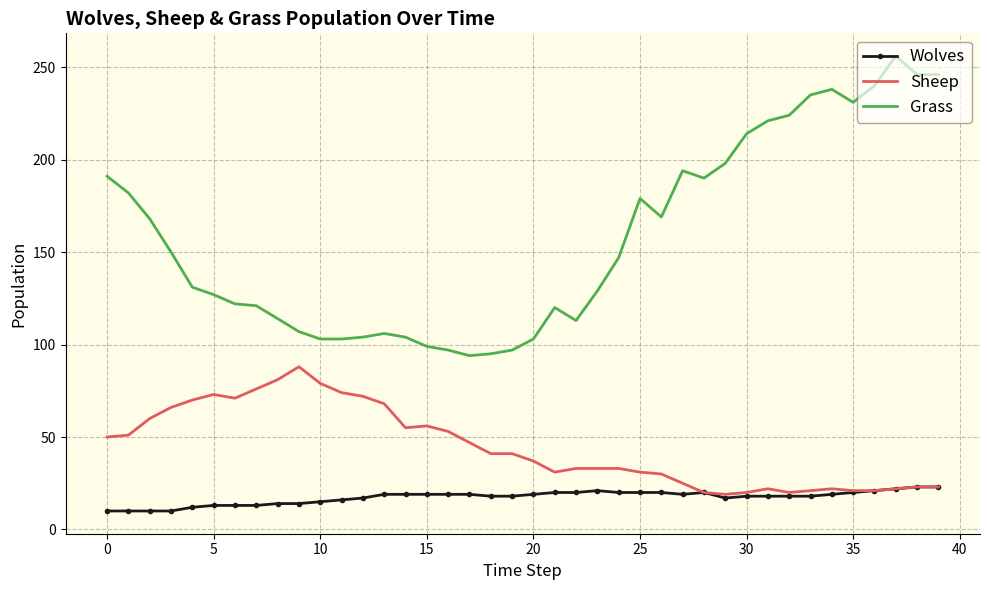

What is the smallest value displayed?

10